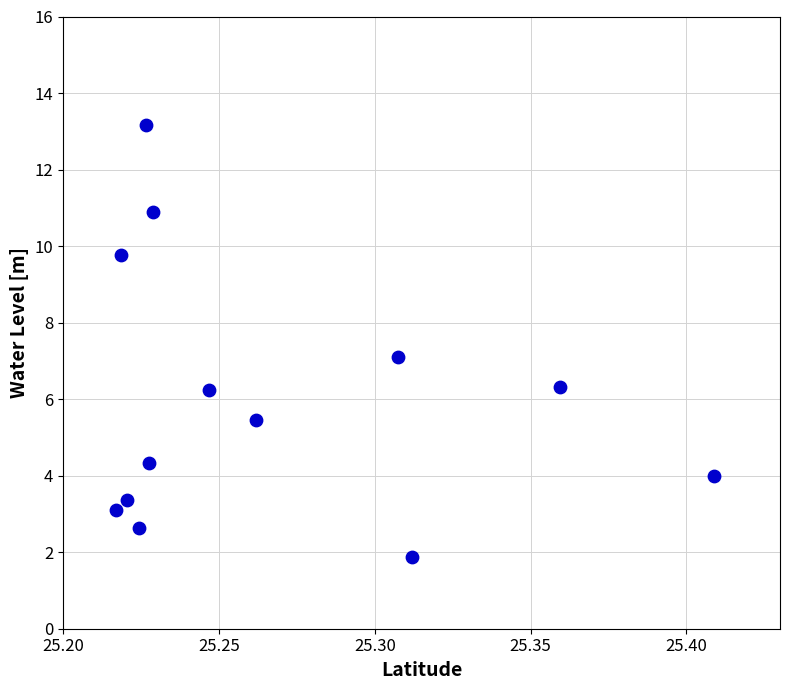

What is the range of Y values (max minus min)?

11.3